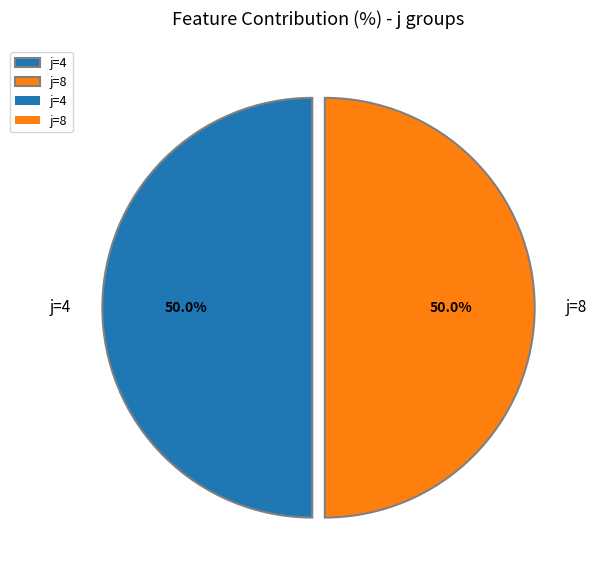

What percentage do j=4 and j=8 together represent?

100.0%